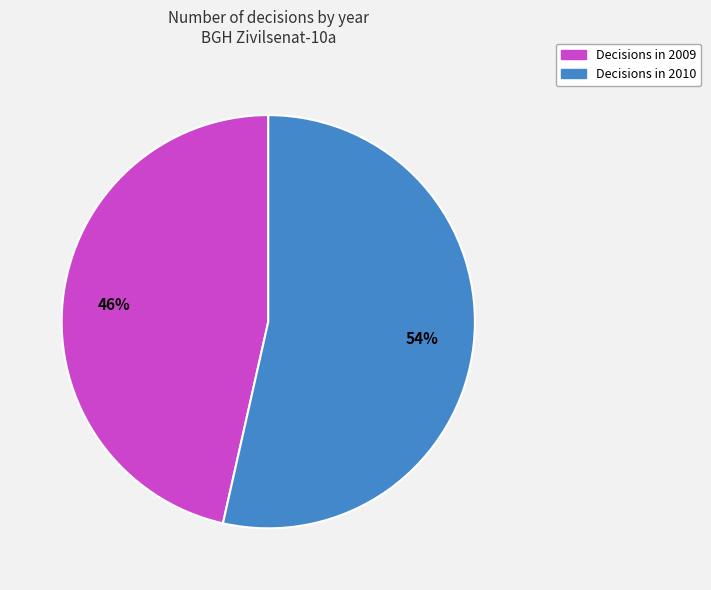

To the nearest percent, what is the average slice percentage?

50%